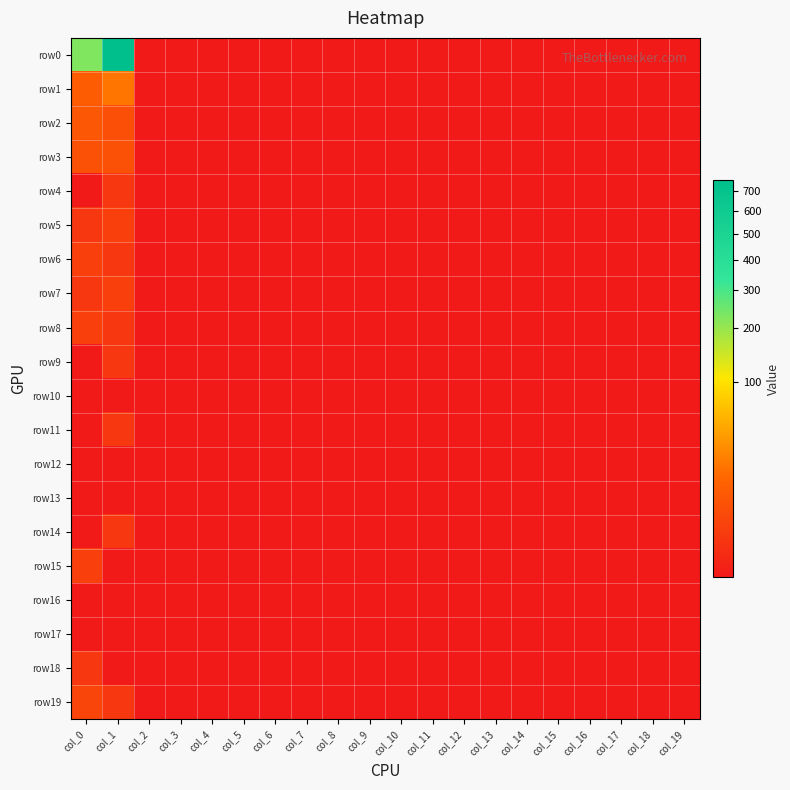

At which category is the sum across all series the highest?

col_1